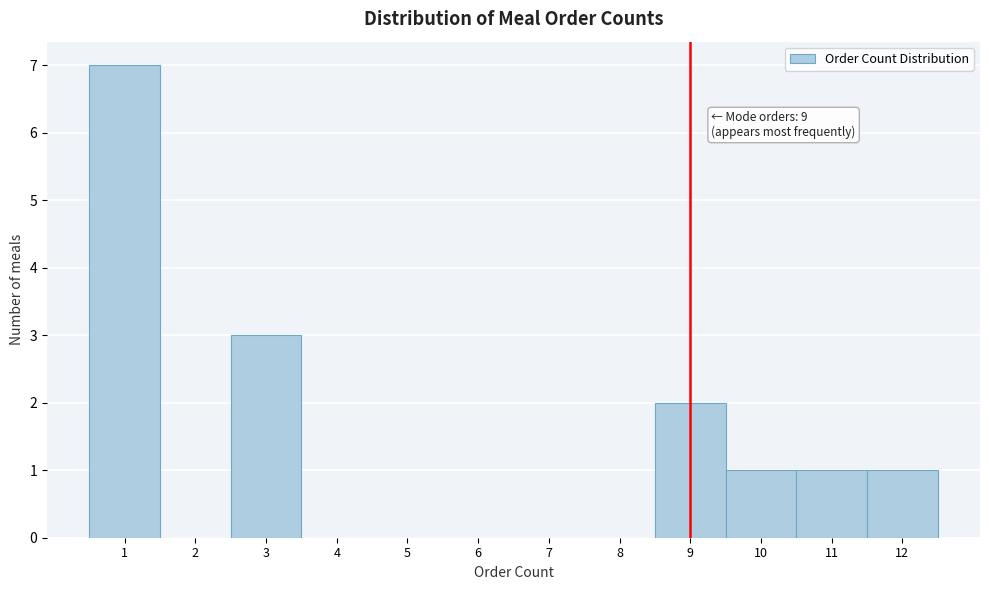

Over which range of the x-axis is the bar tallest?

0.5 to 1.5